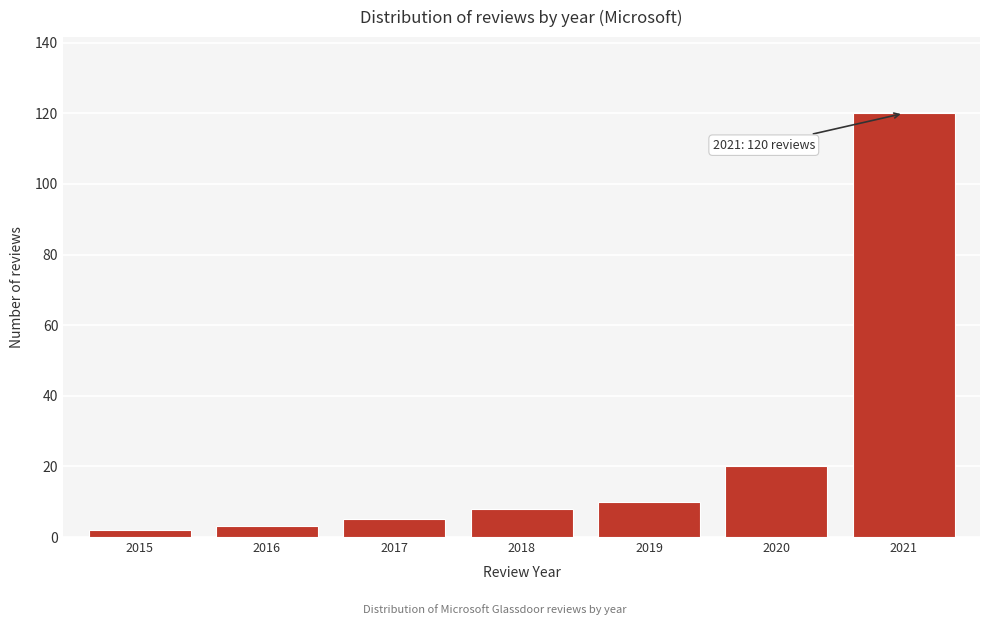

Reading left to right, list all the values displayed in this chart.

2	3	5	8	10	20	120